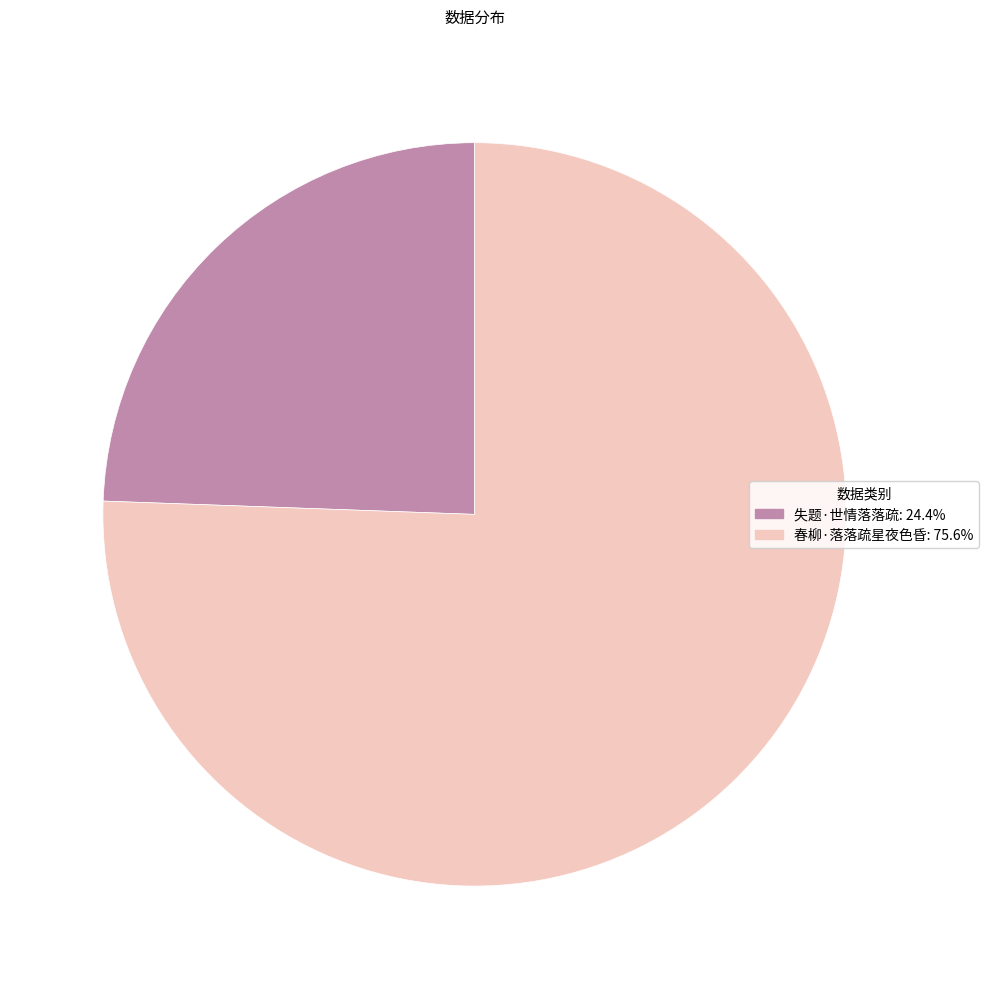

True or false: 失题·世情落落疏 accounts for 33% of the total.

False